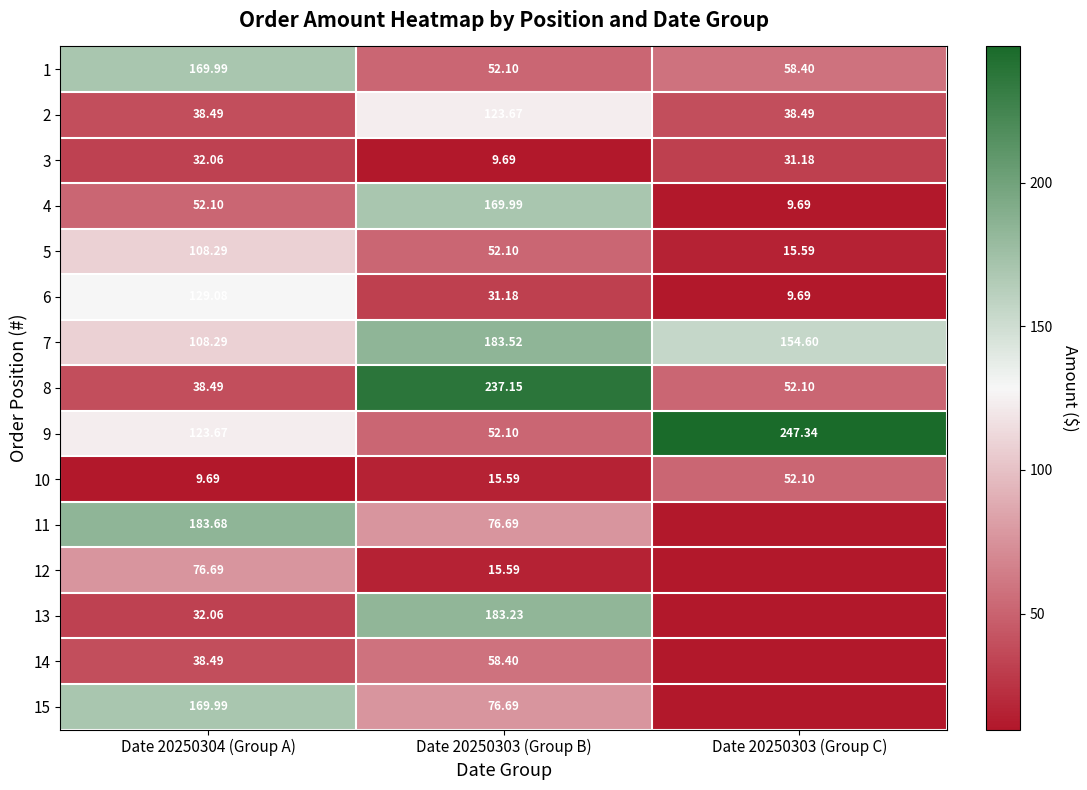

At how many categories does at least one series exceed 165?

3